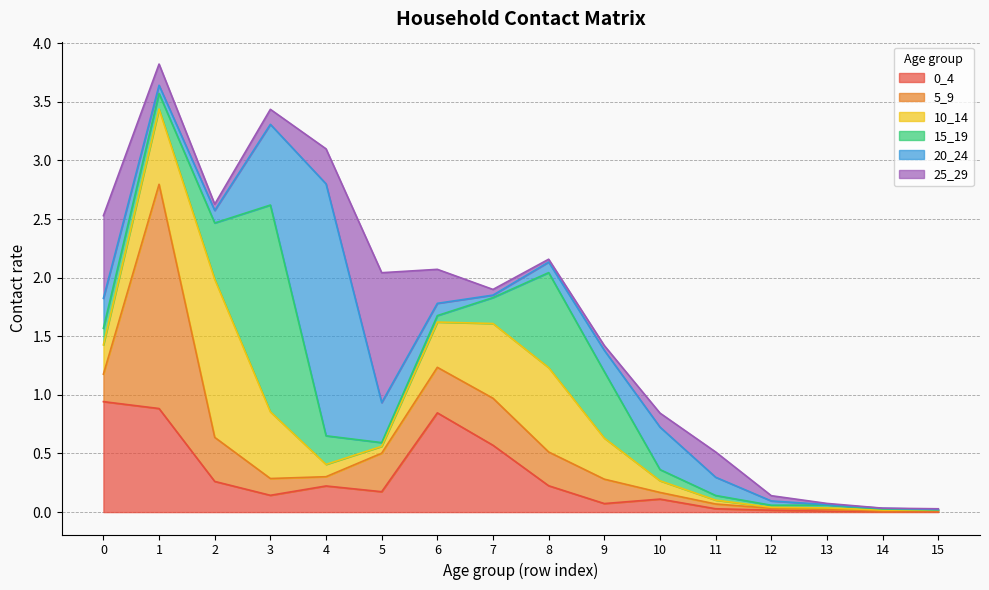

How many times do 20_24 and 0_4 cross each other?

6